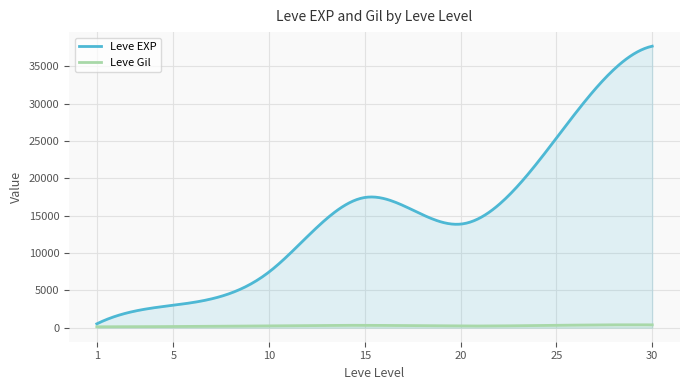

What is the maximum value for Leve EXP?

37715.0